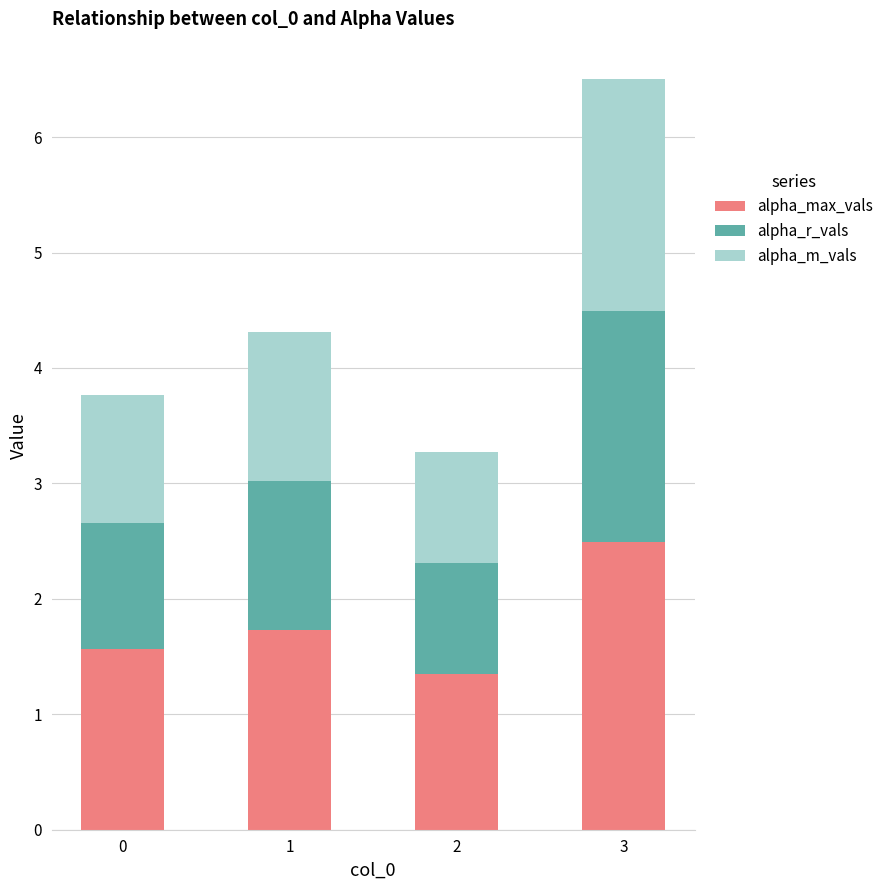

What is the sum of all alpha_max_vals values?

7.1